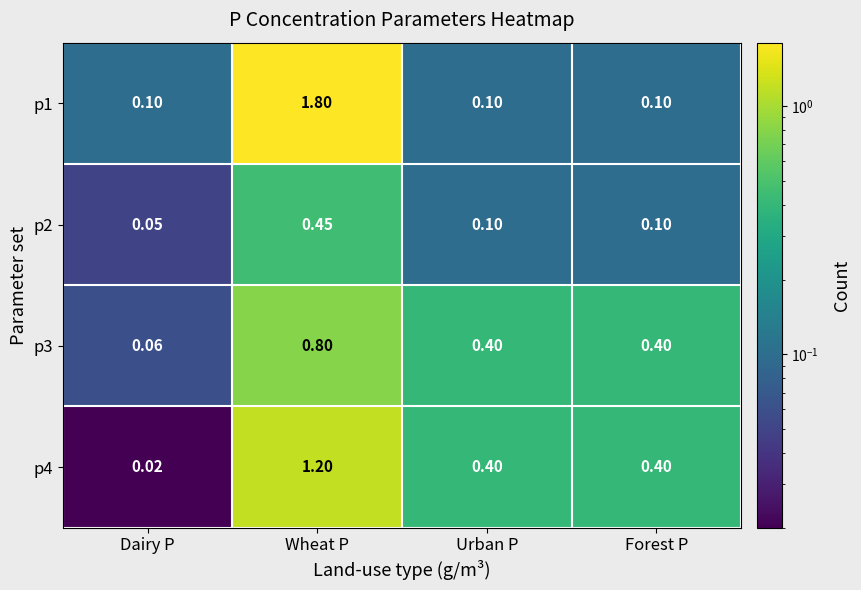

Which series has the largest range (max minus min)?

p1